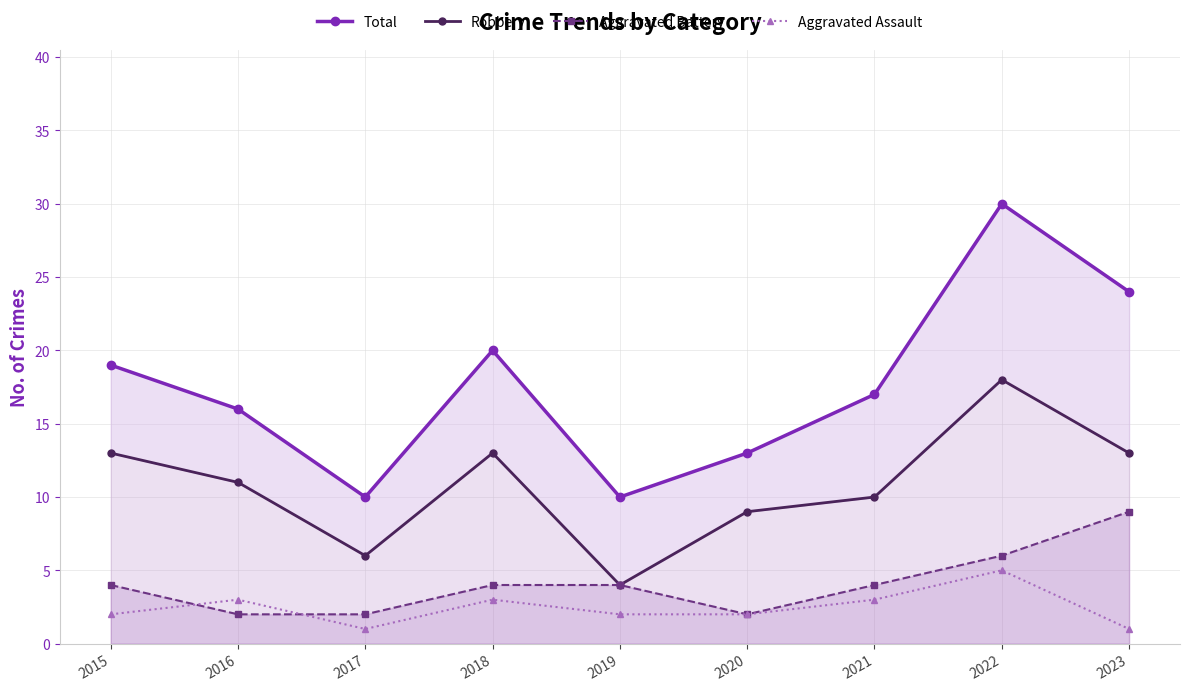

List the labels in order of Aggravated Battery value, smallest first.

2016, 2017, 2020, 2015, 2018, 2019, 2021, 2022, 2023